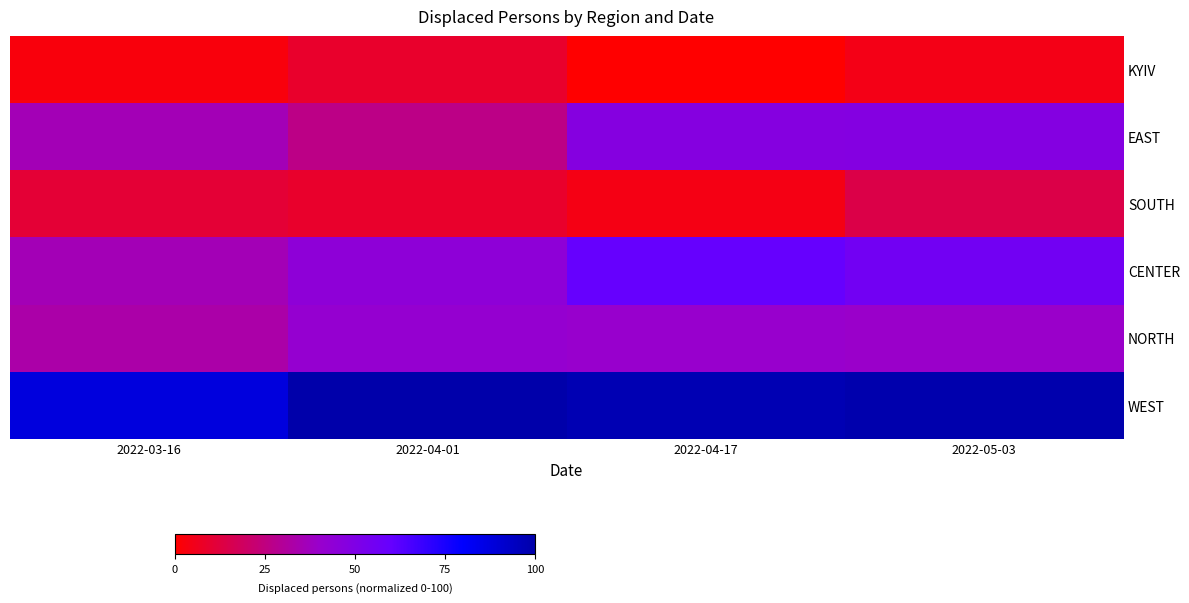

What is the maximum value shown in the chart?

100.0